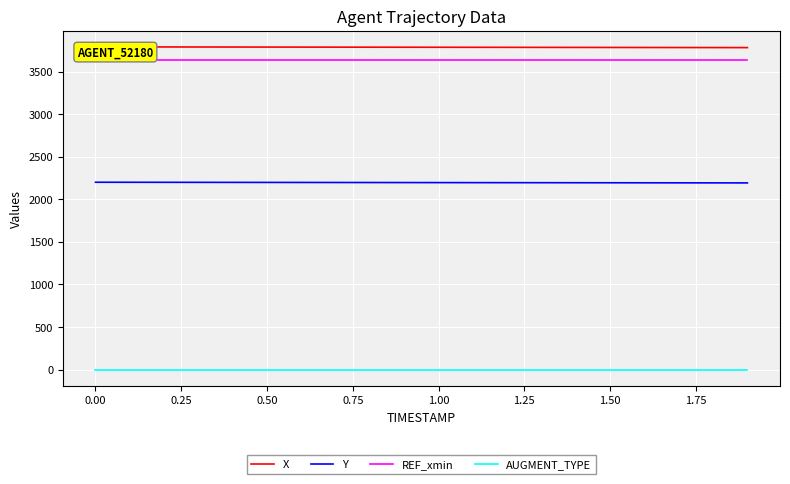

The value of Y at 1.50 is 984.0. True or false?

False